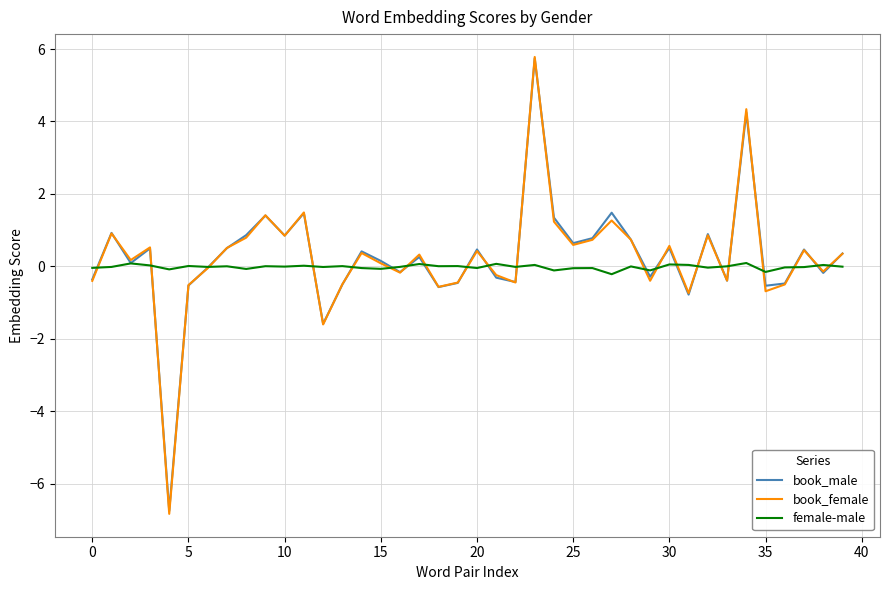

What is the greatest value displayed?

5.8